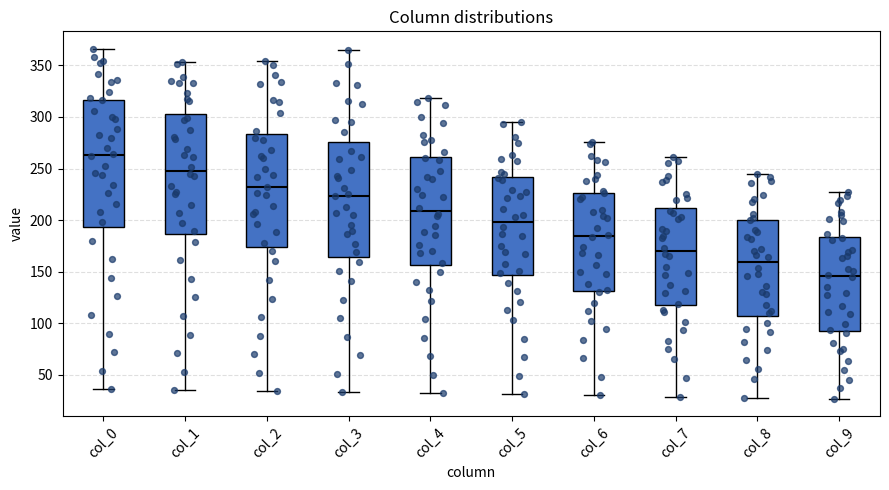

Where does the upper whisker of the box for col_4 end on the y-axis? The values are not printed on the chart, so give them approximately, as read against the axis.

320